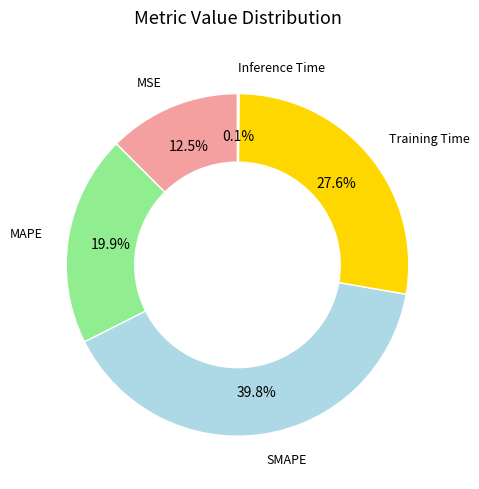

Does any single category account for the majority?

No